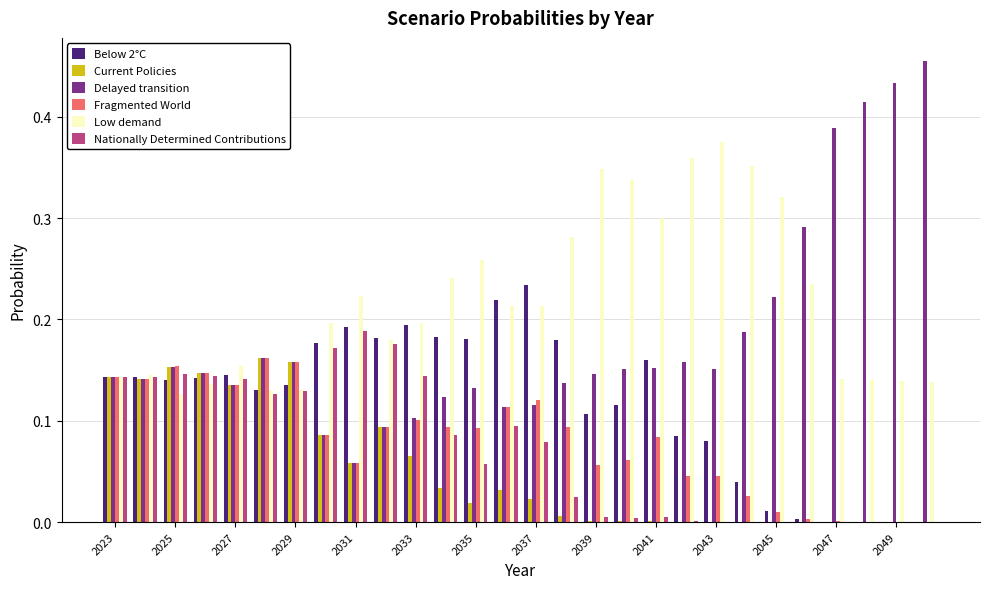

Which series has the largest total across all categories?

Low demand